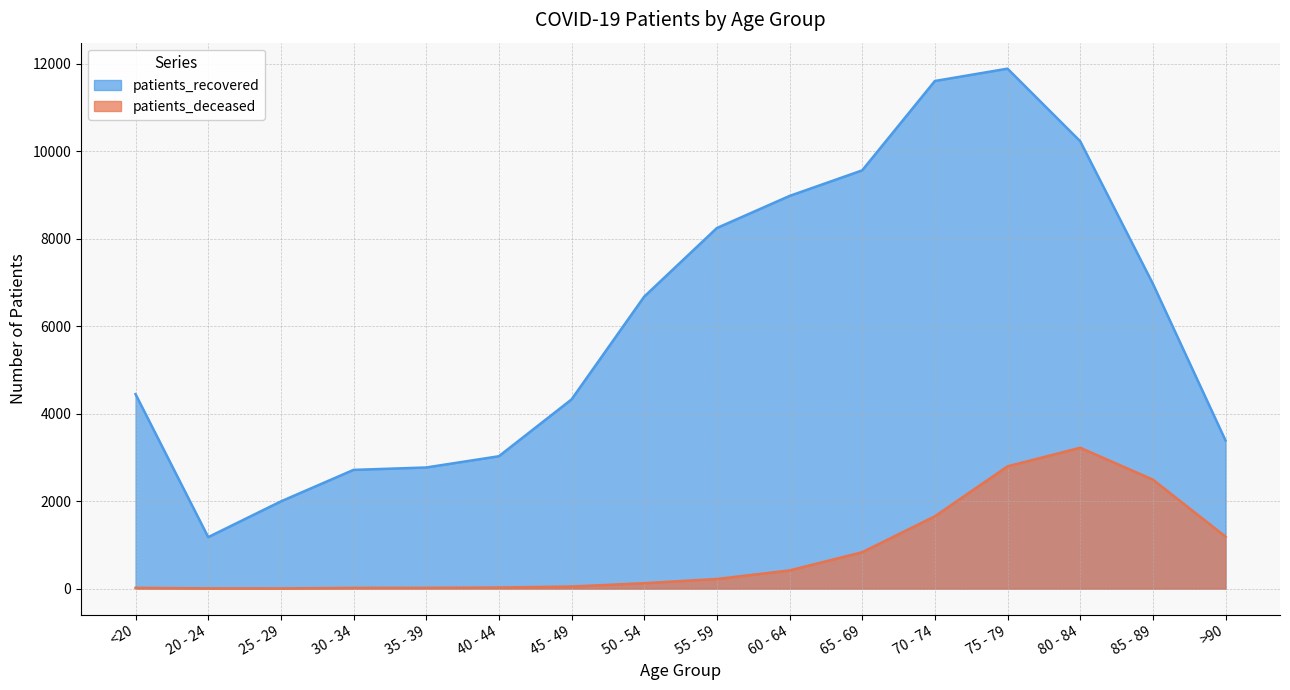

Reading left to right, transcribe all the data shown in this chart.

patients_recovered: 4447	1177	1994	2715	2770	3027	4326	6677	8246	8980	9565	11609	11891	10232	6973	3388
patients_deceased: 17	4	3	16	17	24	47	123	219	415	832	1653	2795	3221	2492	1189